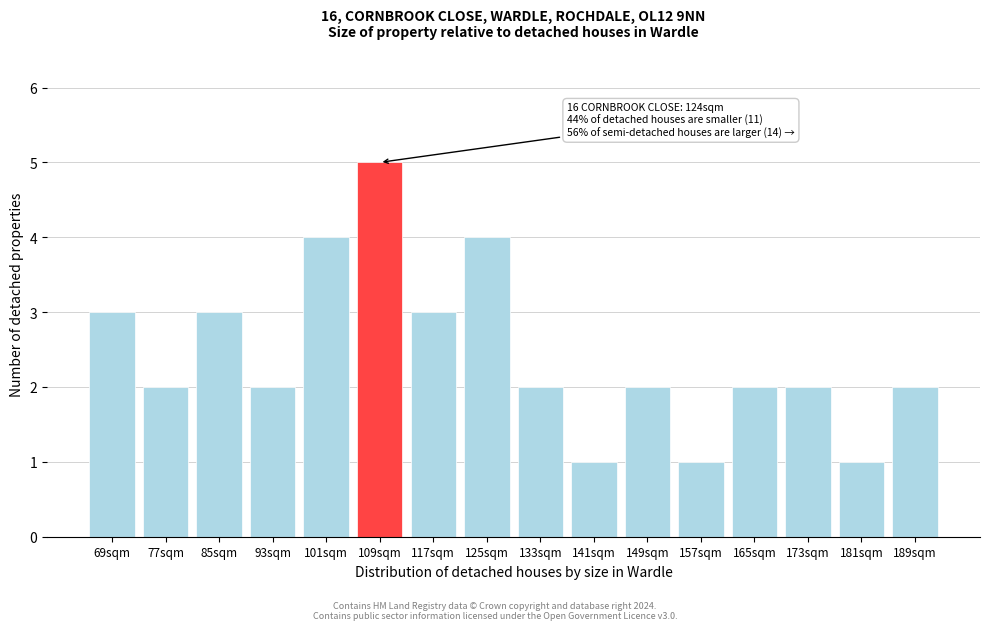

Reading right to left, transcribe all the data shown in this chart.

2	1	2	2	1	2	1	2	4	3	5	4	2	3	2	3